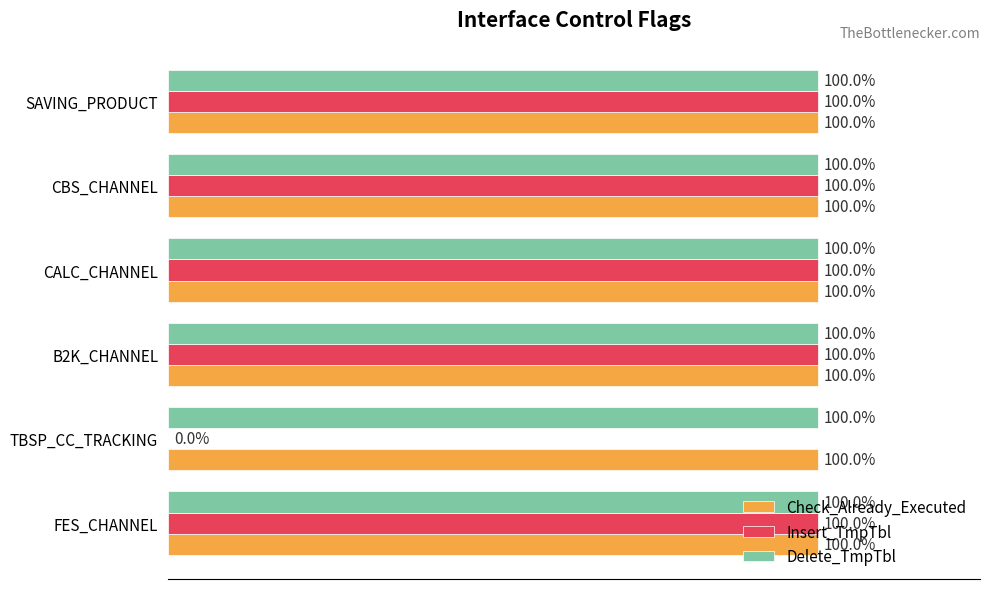

Which series has the largest range (max minus min)?

Insert_TmpTbl